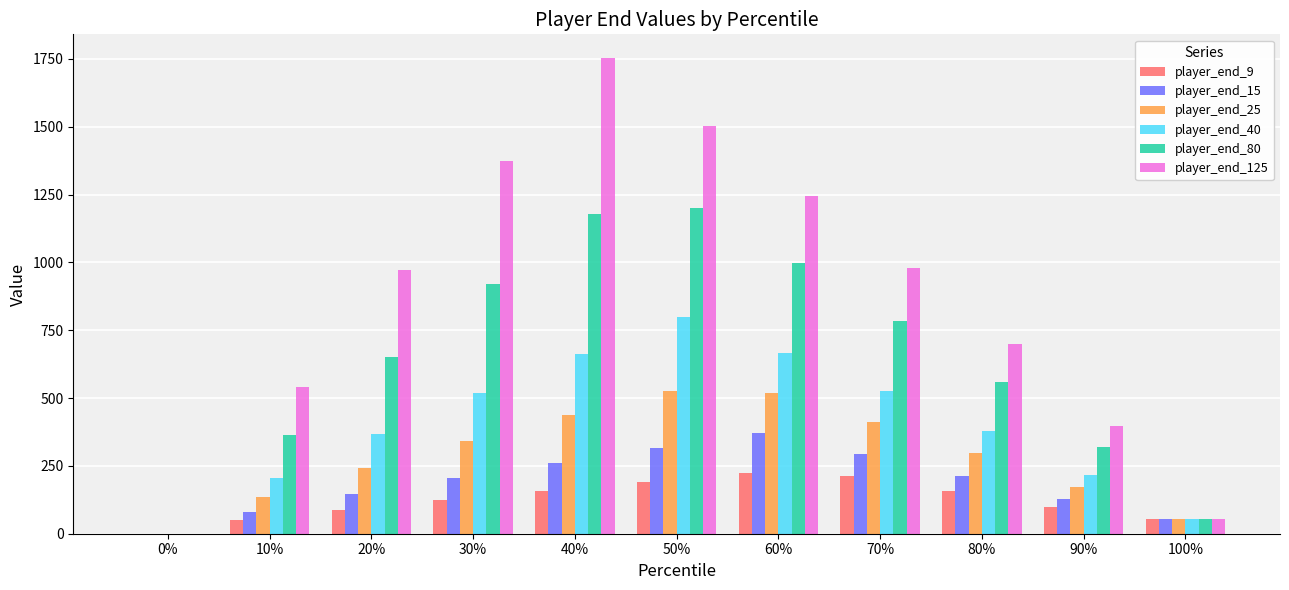

The player_end_15 series shows 294.1 at 70%. True or false?

True